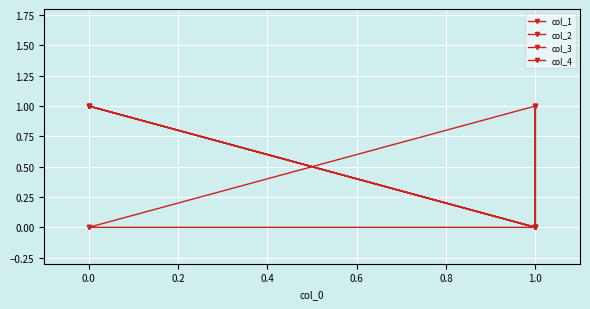

The col_4 series shows 0 at 0.0. True or false?

False